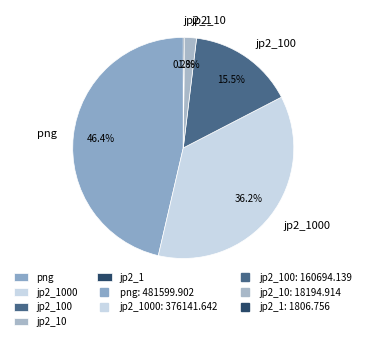

Which slice is the largest?

png